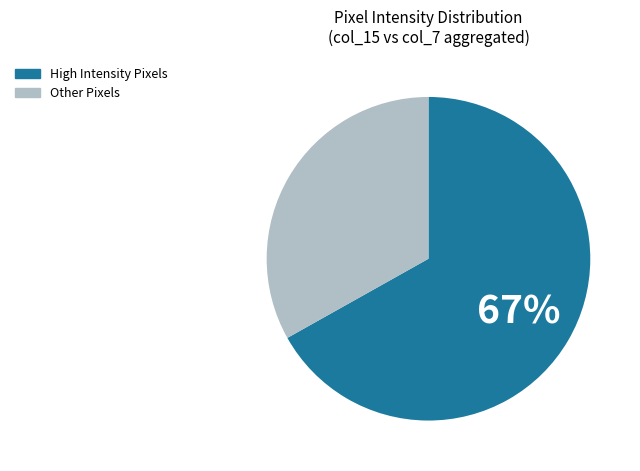

To the nearest percent, what is the difference between the largest and smallest slice percentages?

34%